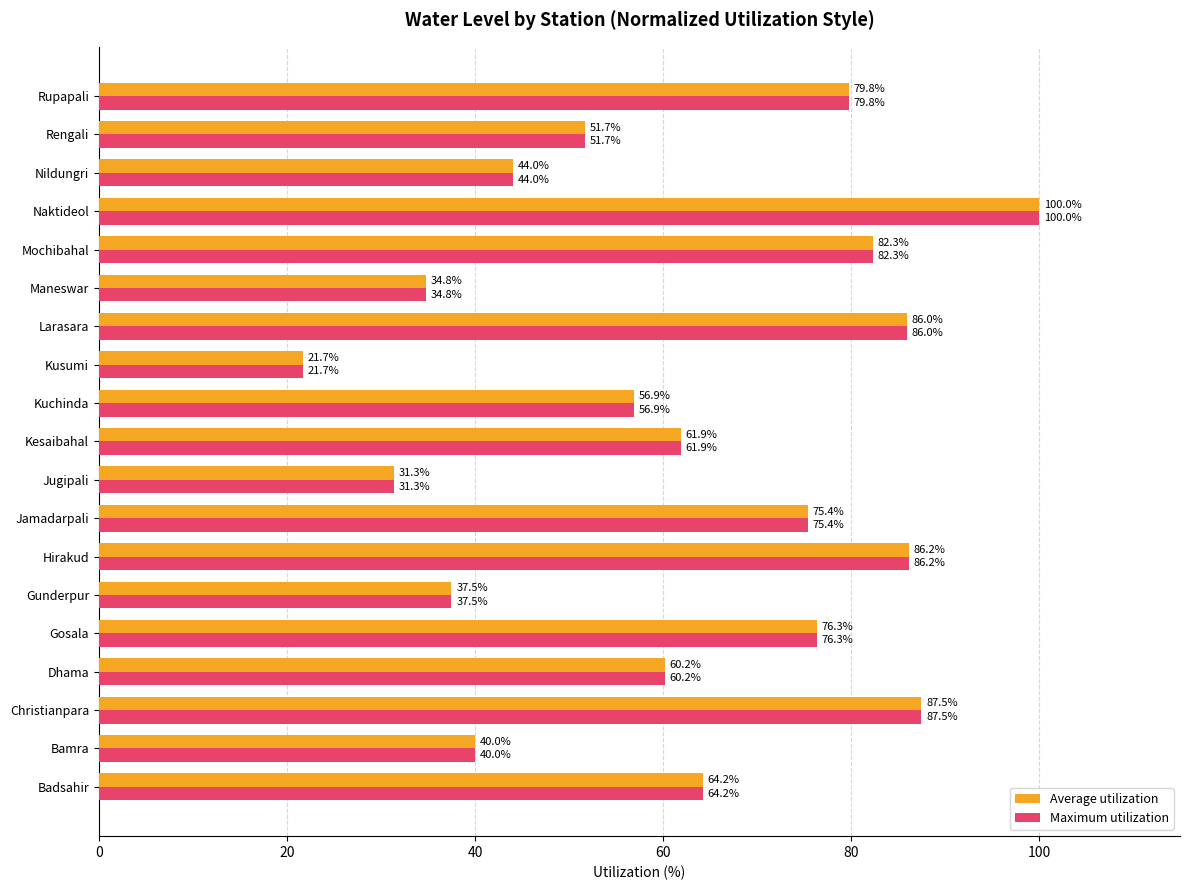

Is it true that Average utilization equals 82.3 at Mochibahal?

True